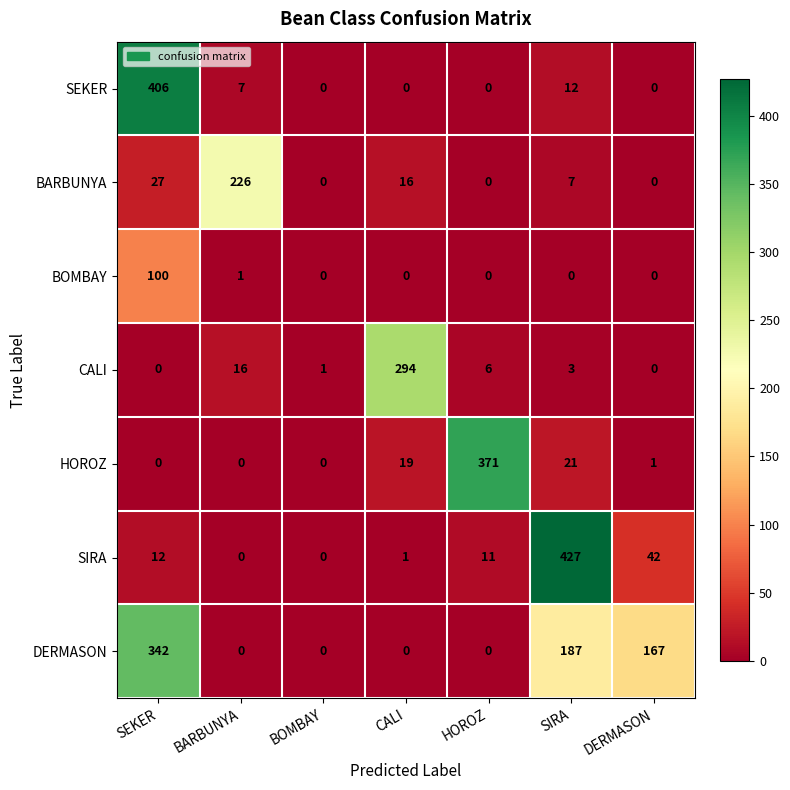

Which series has the largest range (max minus min)?

SIRA